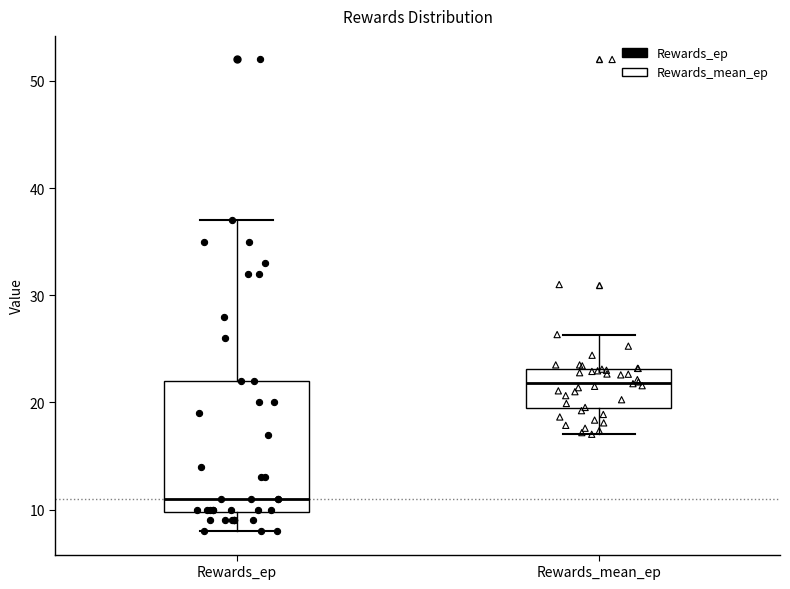

Which box is the tallest, from its lower edge to its upper edge?

Rewards_ep